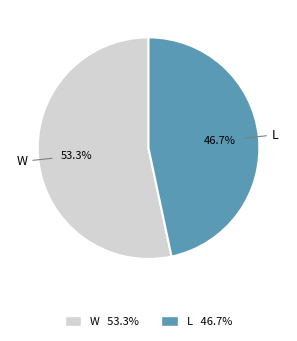

Which has a higher value, W or L?

W